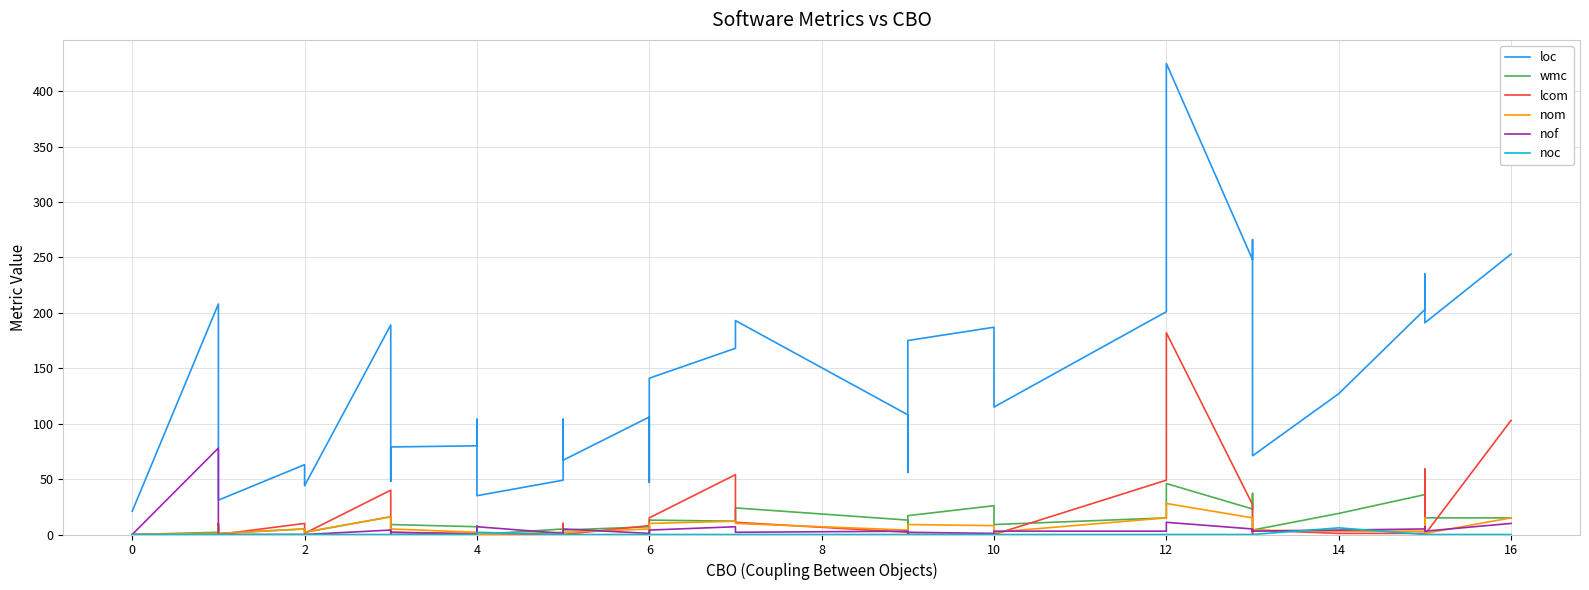

Does the chart display data point markers on the line(s)?

No